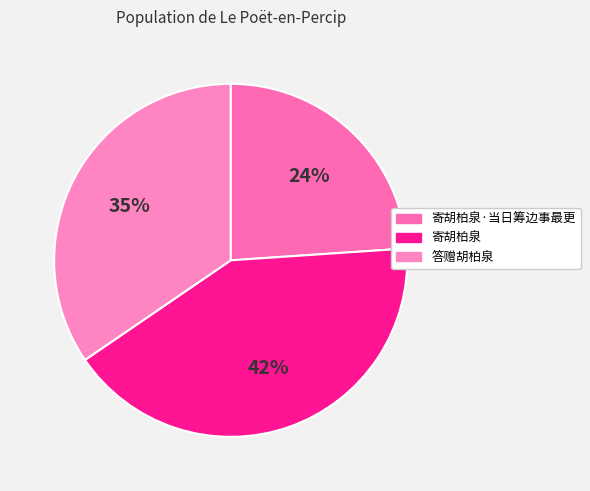

The 答赠胡柏泉 slice represents 35% of the pie. True or false?

True